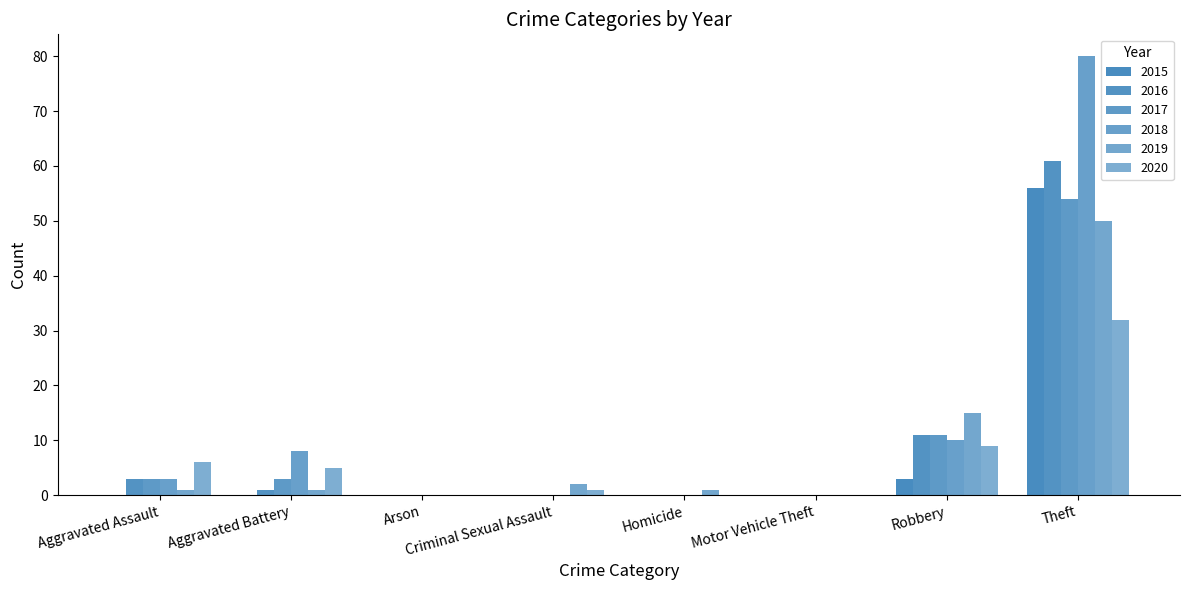

True or false: 2017 has a value of 0 at Arson.

True